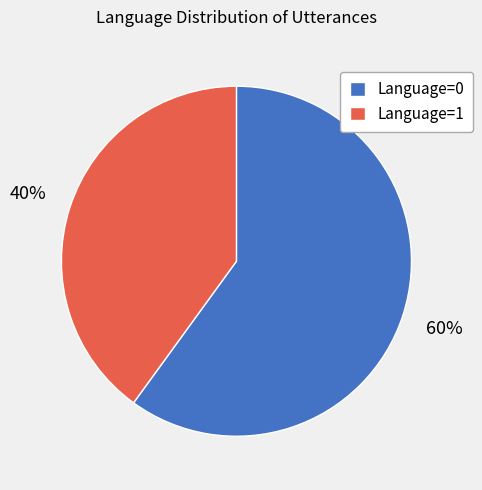

Is it true that Language=1 is 29% of the pie?

False